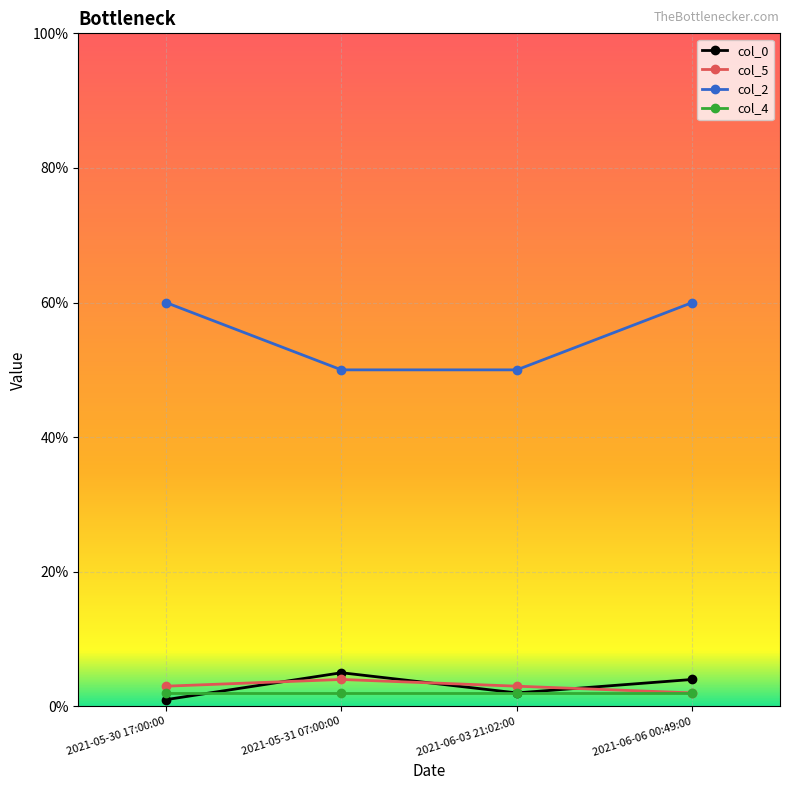

What is the label of the 1st point from the left?

2021-05-30 17:00:00